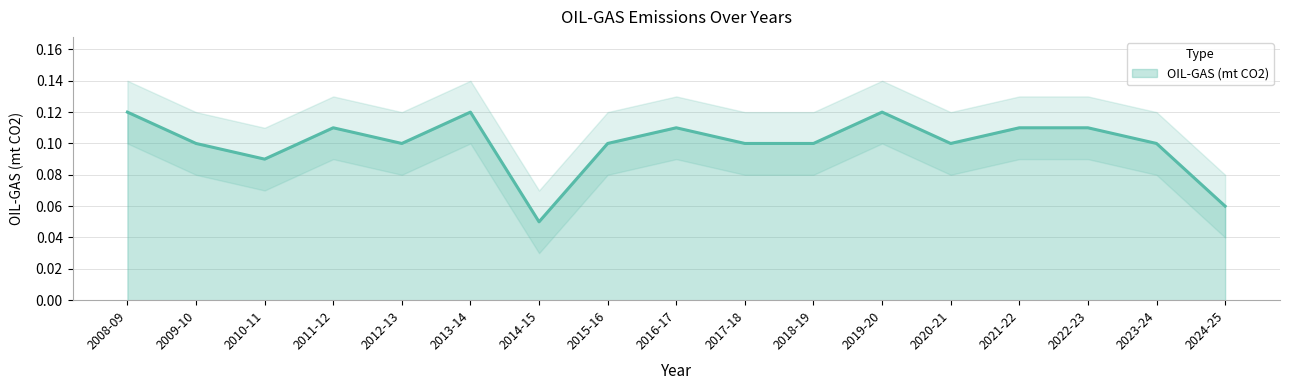

Reading left to right, what are all the values shown in this chart?

0.1	0.1	0.1	0.1	0.1	0.1	0.1	0.1	0.1	0.1	0.1	0.1	0.1	0.1	0.1	0.1	0.1